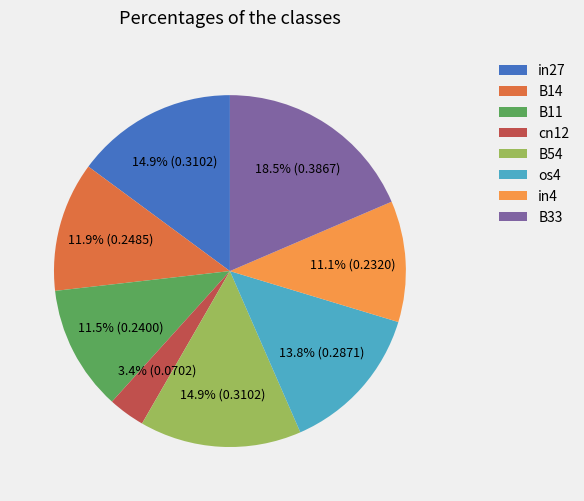

Combined, what portion of the pie is B11 and in4?

22.6%